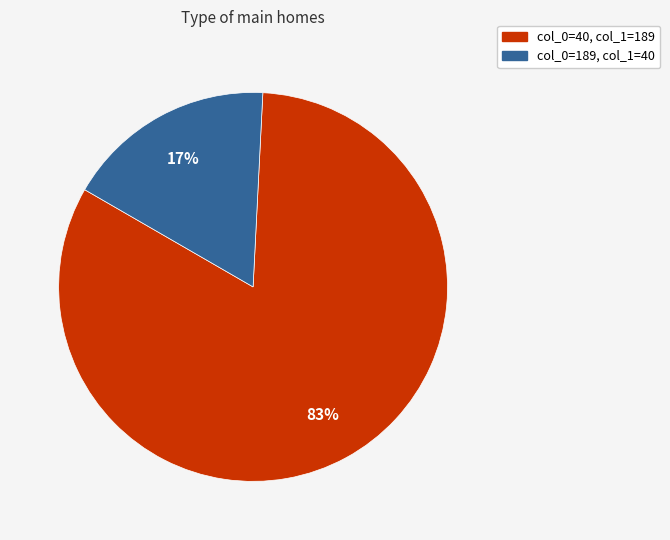

Which slice is the largest?

col_0=40, col_1=189